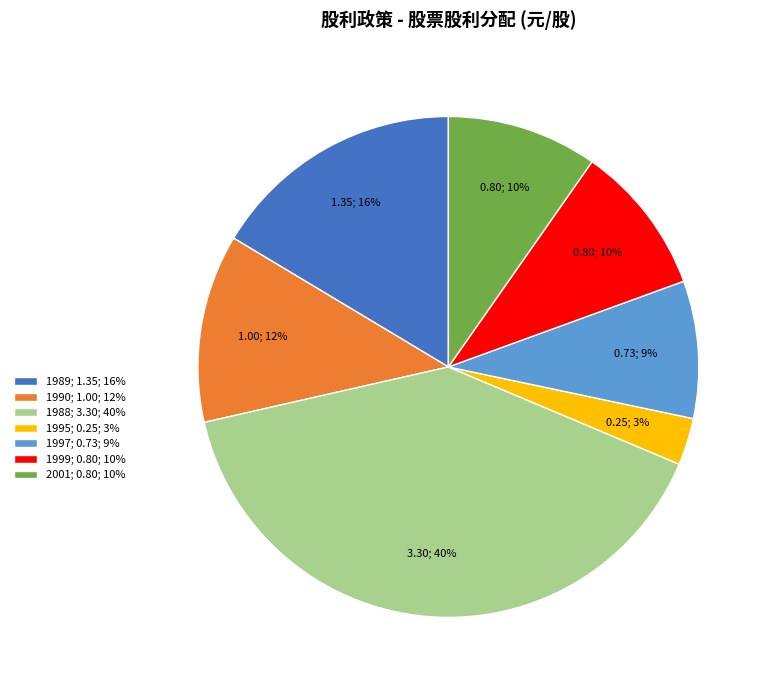

To the nearest percent, what portion does 2001 represent?

10%